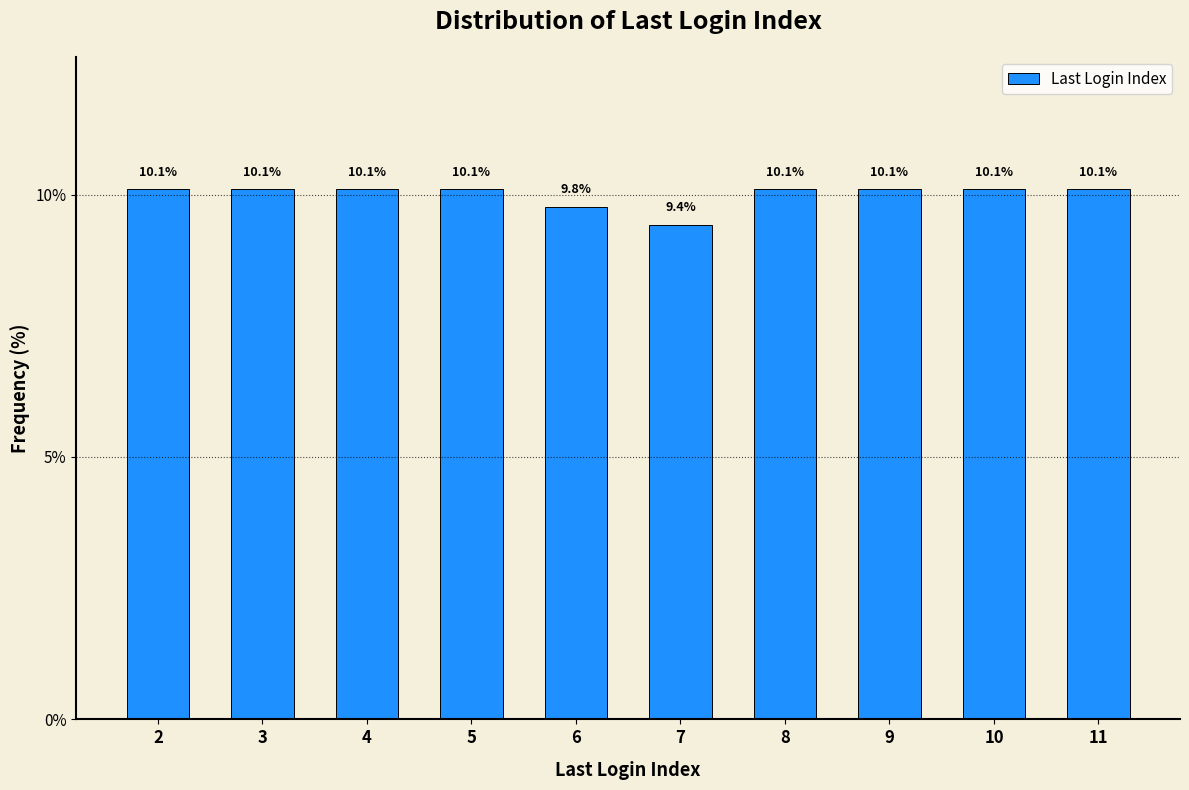

Reading left to right, extract all data points from this chart.

2=10.1	3=10.1	4=10.1	5=10.1	6=9.8	7=9.4	8=10.1	9=10.1	10=10.1	11=10.1